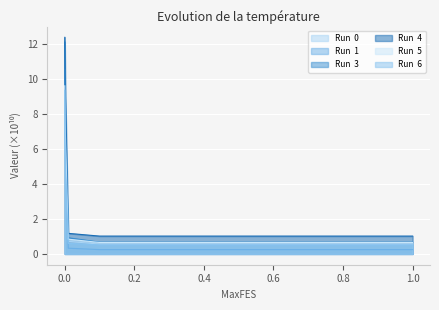

At which label is Run  4 closest to 67113155572?

0.001